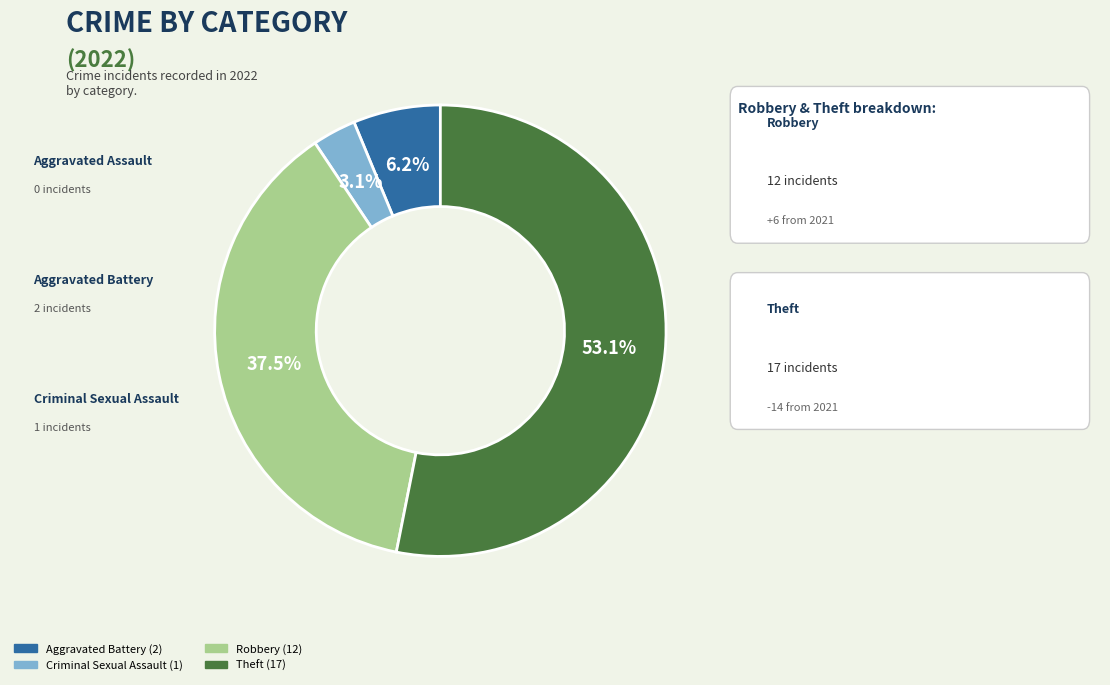

Is there a majority slice in this chart?

Yes